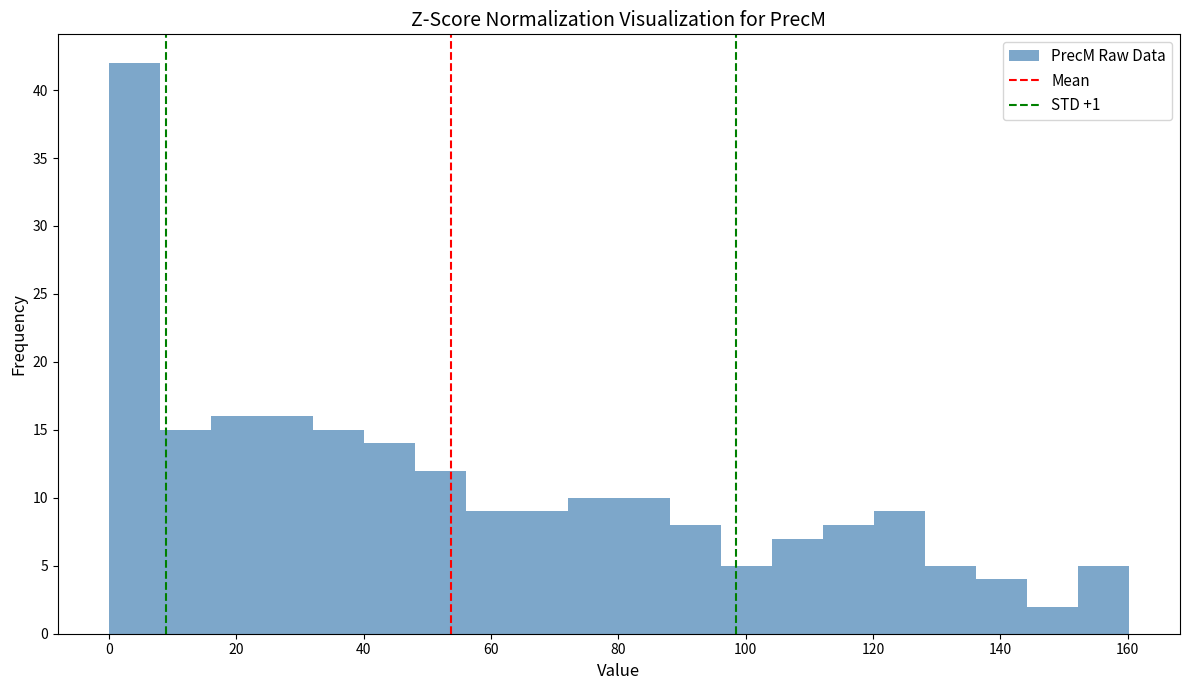

What is the height of the bar covering 104 to 112 on the x-axis? Neither the bar edges nor the heights are printed on the chart, so give them approximately, as read against the axes.

7